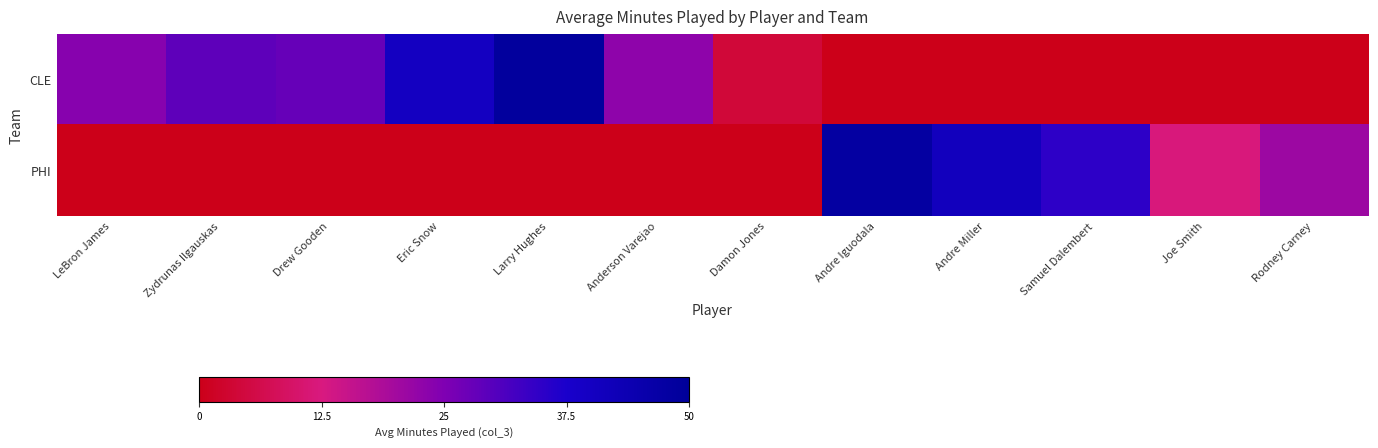

Between Joe Smith and LeBron James, which is larger?

LeBron James